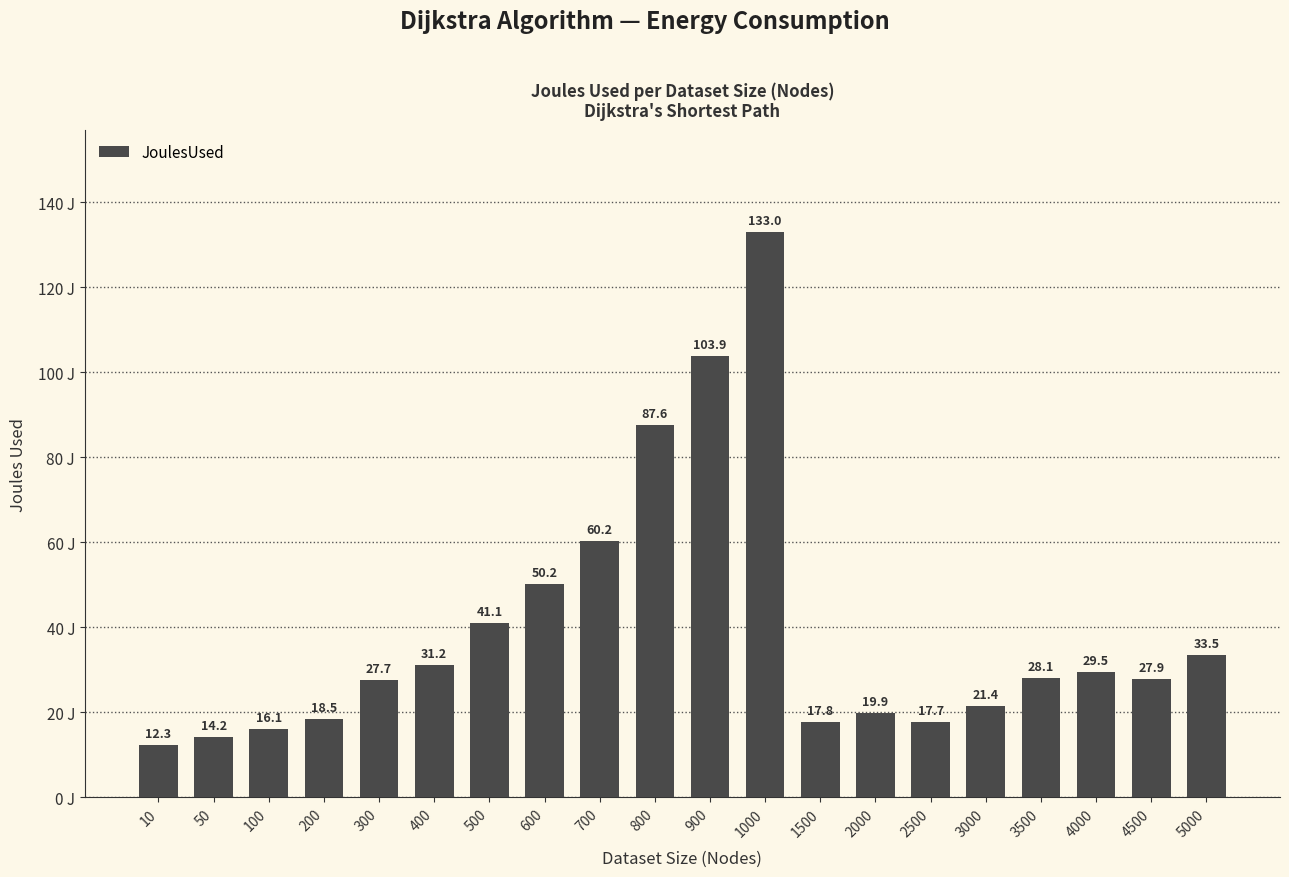

What is the value of the 6th bar from the left?

31.2